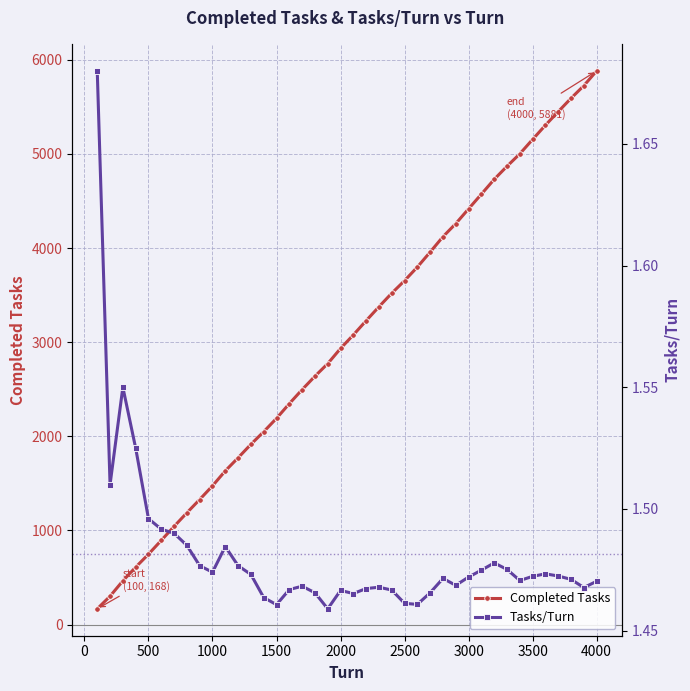

What is the difference between the second highest and second lowest values in the Completed Tasks series?

5422